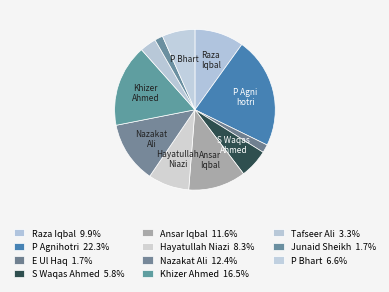

How much of the chart is everything except Tafseer Ali?

96.7%